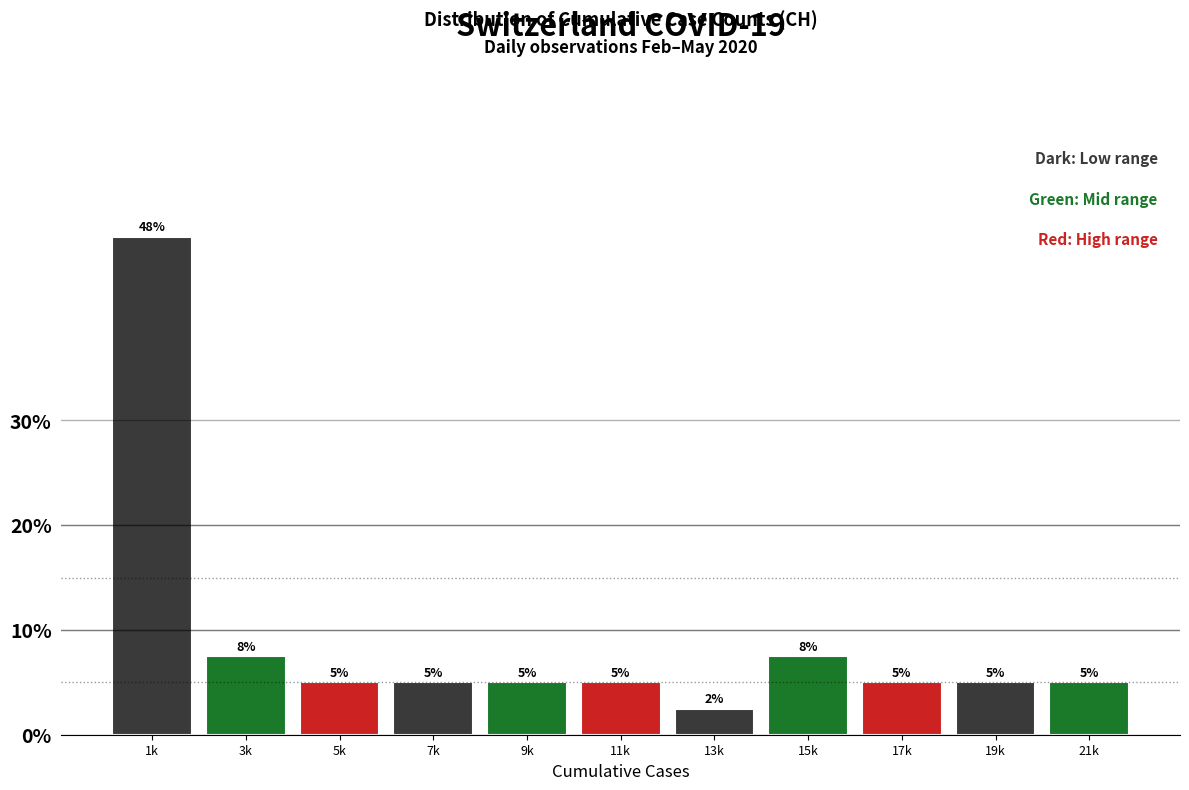

What is the value of the 5th bar from the left?

5.0